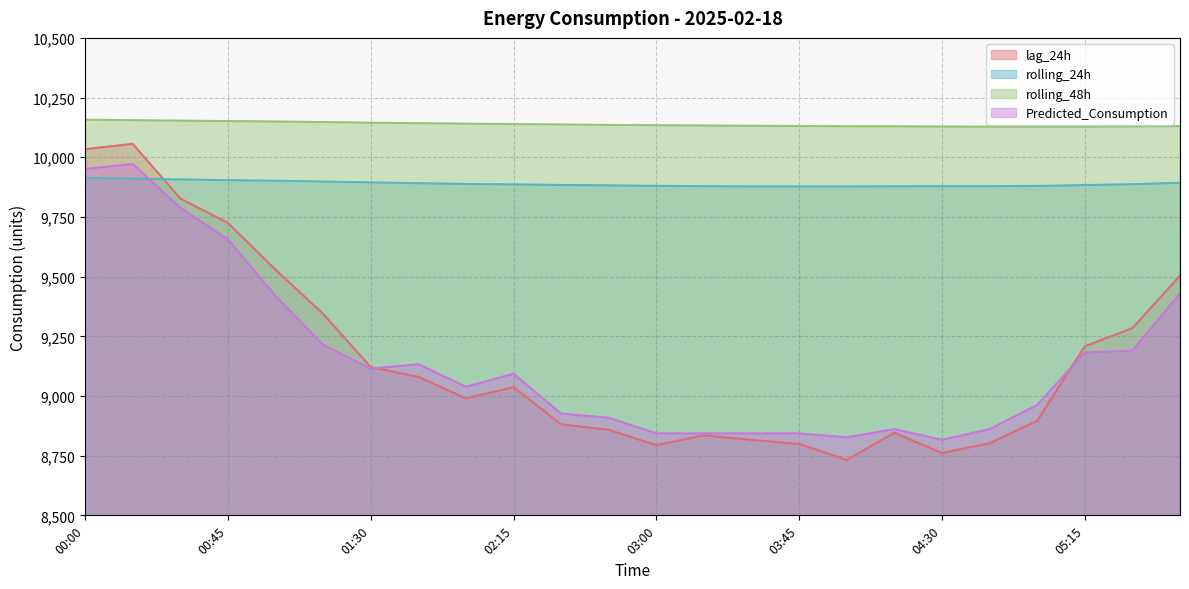

What is the label of the 10th point from the left?

02:15